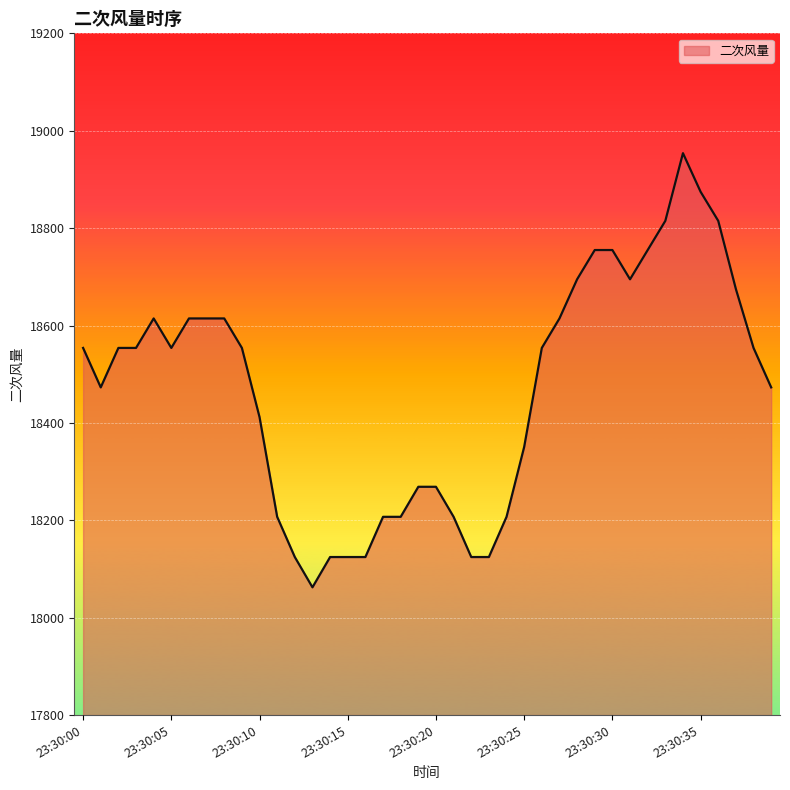

What is the minimum value shown in the chart?

18062.4